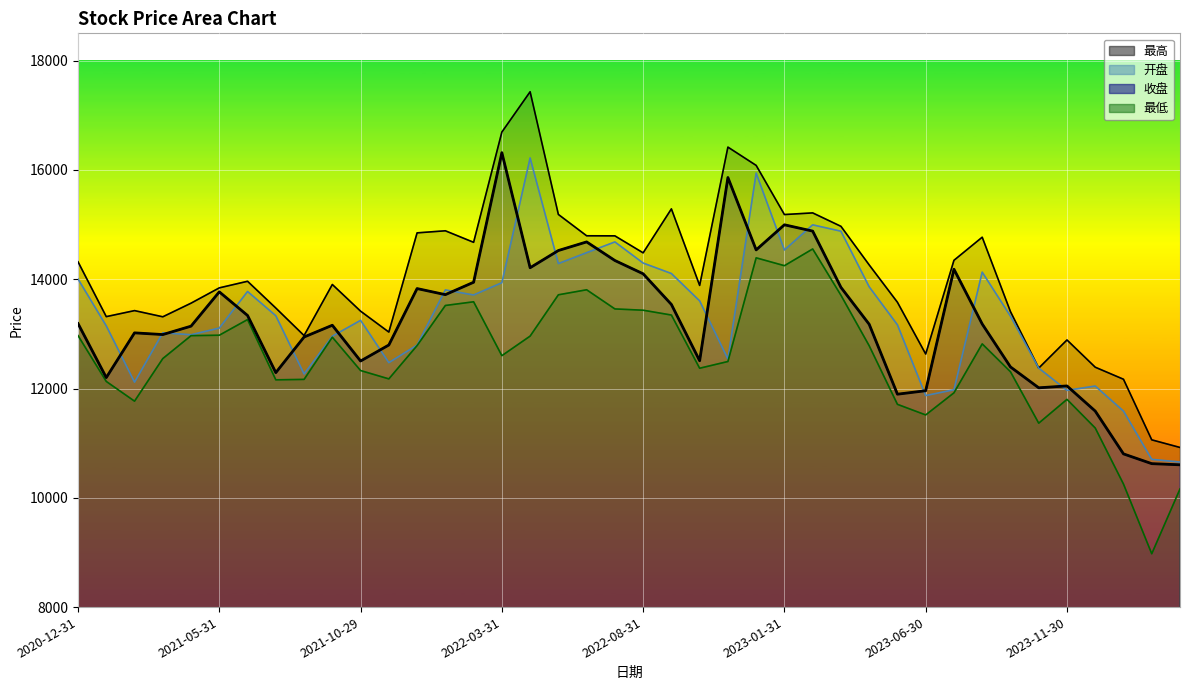

At how many categories does at least one series exceed 16742?

1